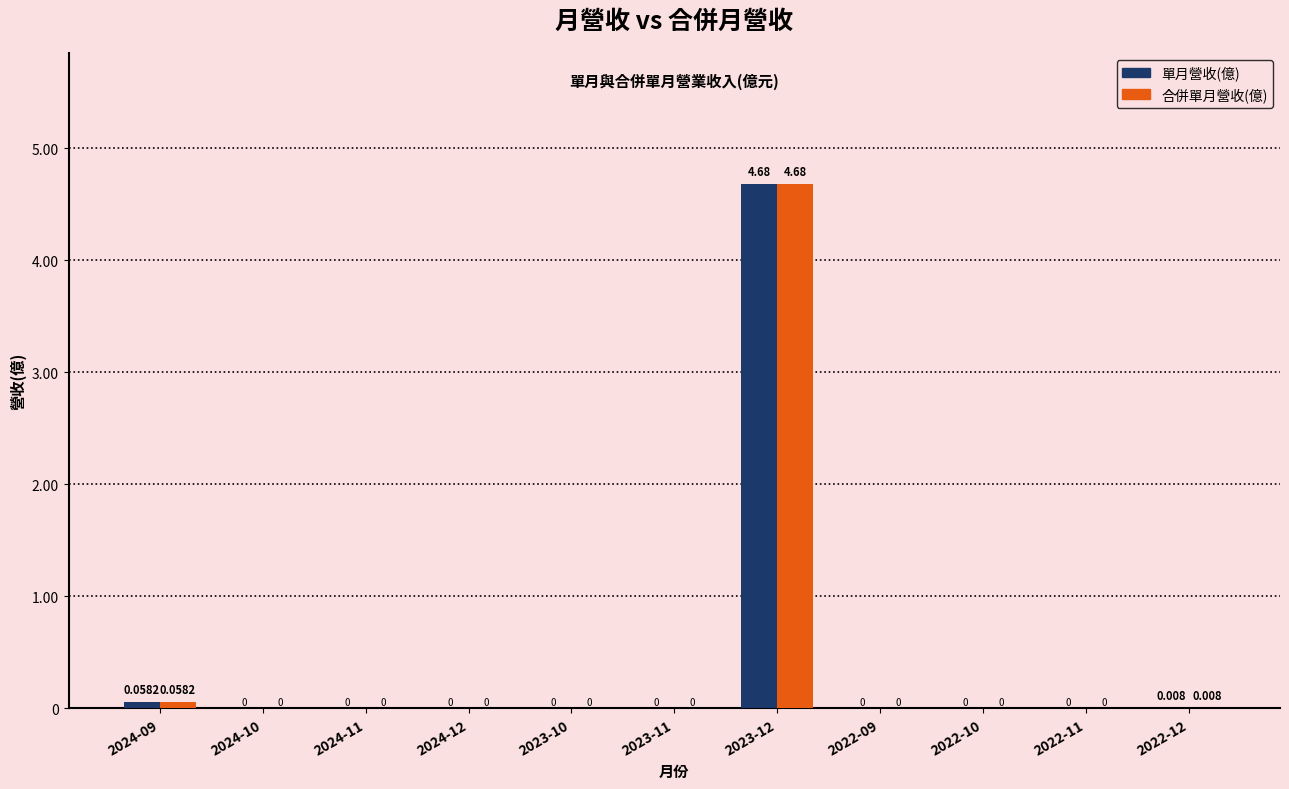

How many groups of bars are there?

11